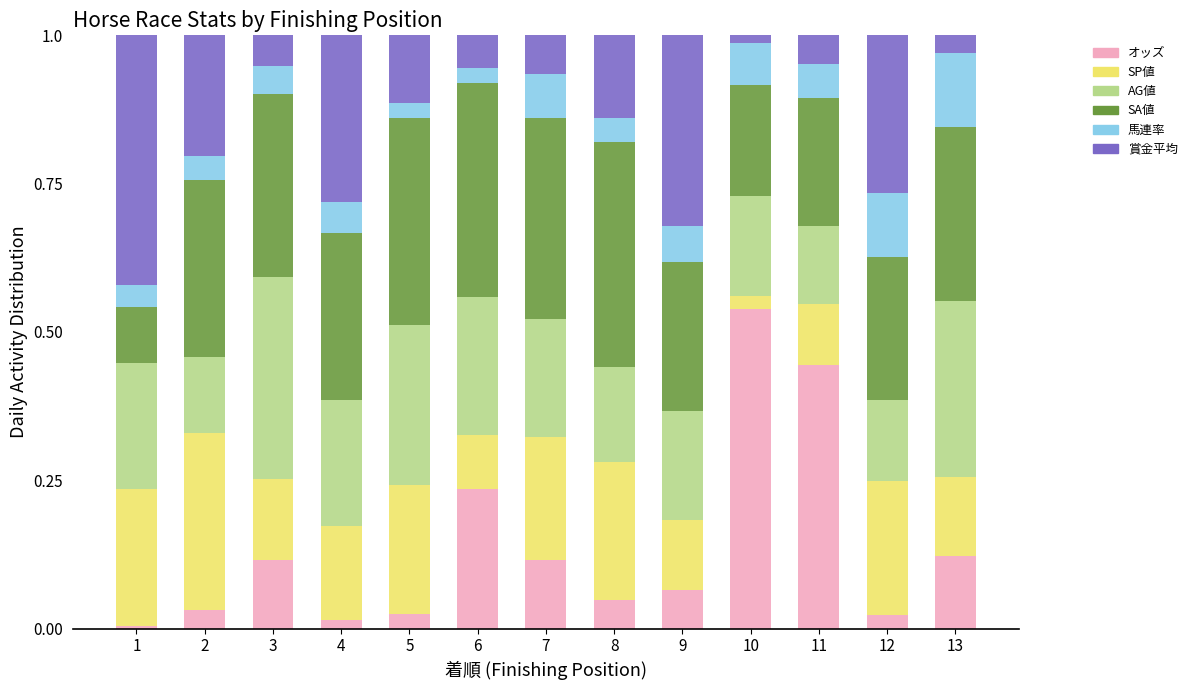

At 10, list the series in order from largest to smallest.

オッズ, SA値, AG値, 馬連率, SP値, 賞金平均